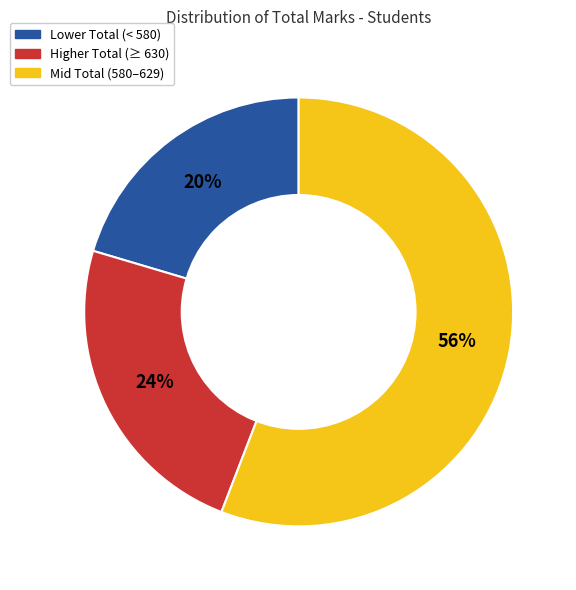

Which slice is the smallest?

Lower Total (< 580)